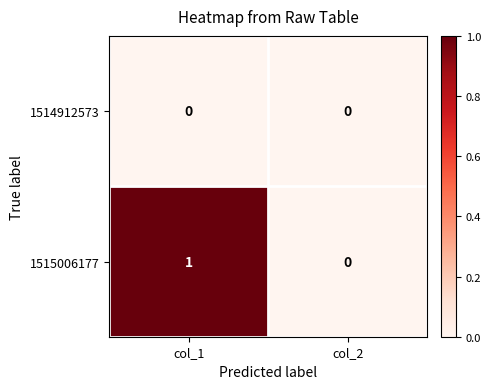

Count the number of categories in the chart.

2